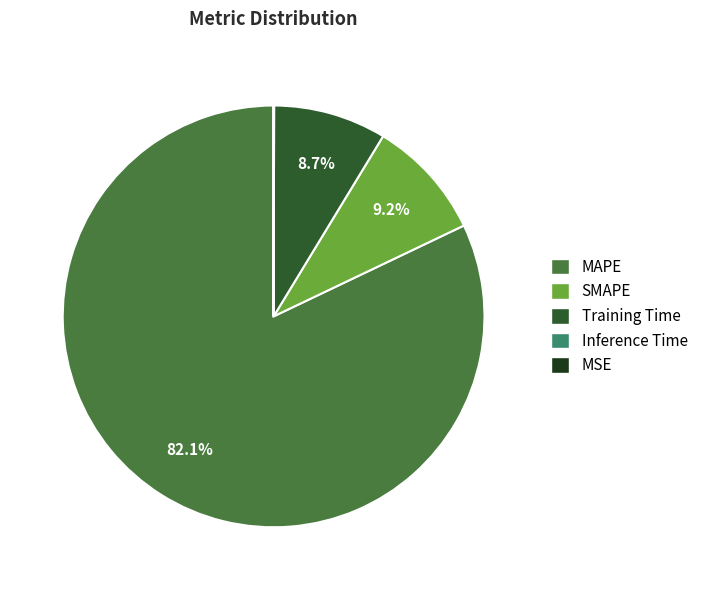

Does SMAPE represent more than half of the total?

No